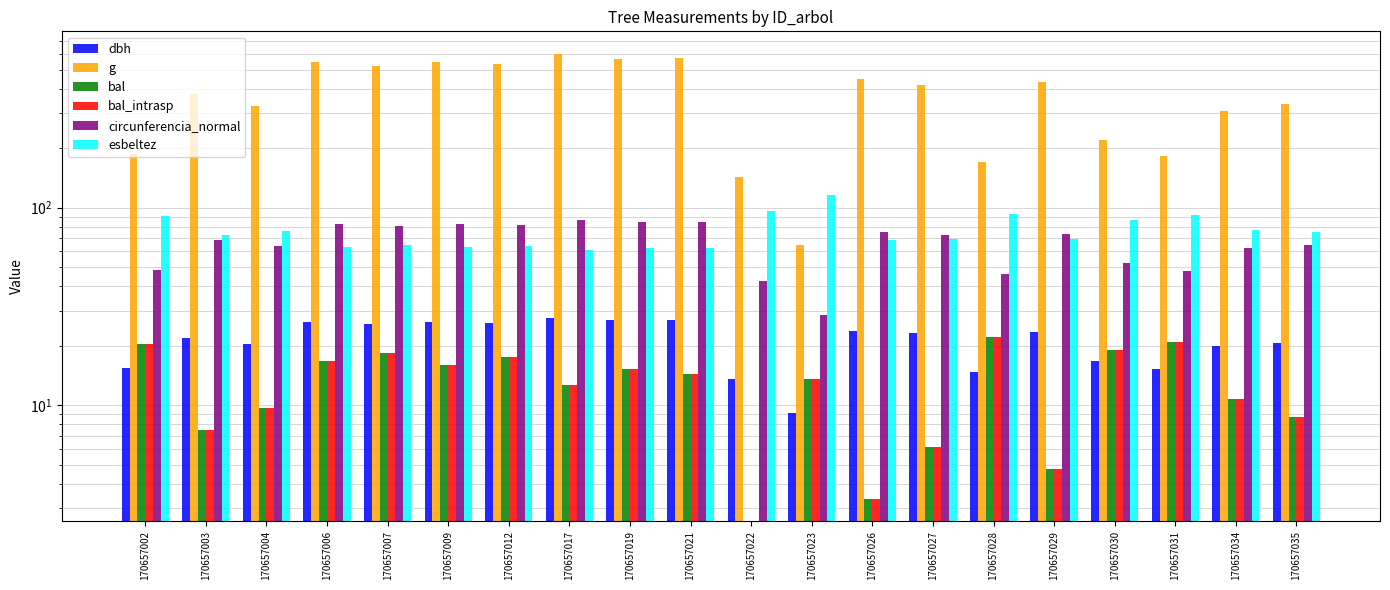

Is it true that esbeltez equals 30.6 at 170657031?

False